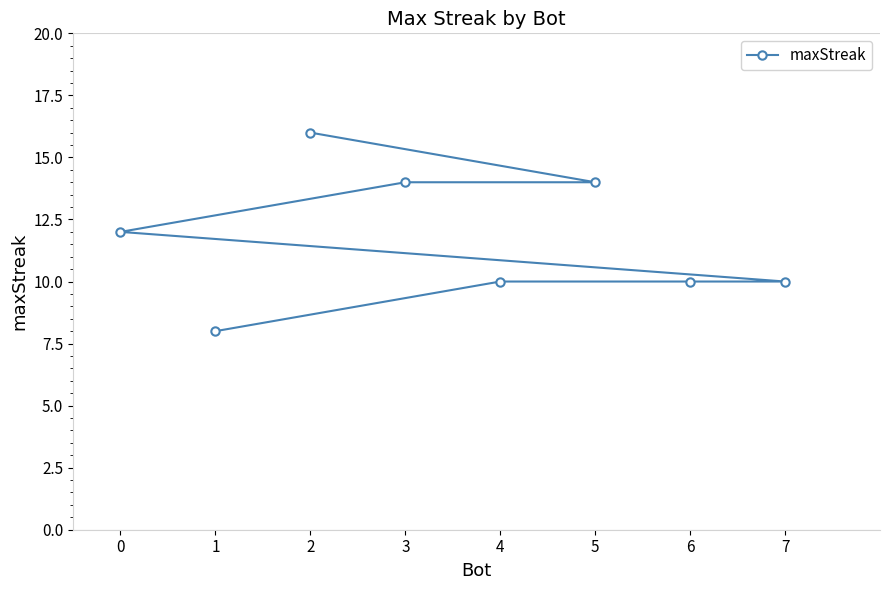

List the labels in order of value, smallest first.

1, 7, 6, 4, 0, 5, 3, 2